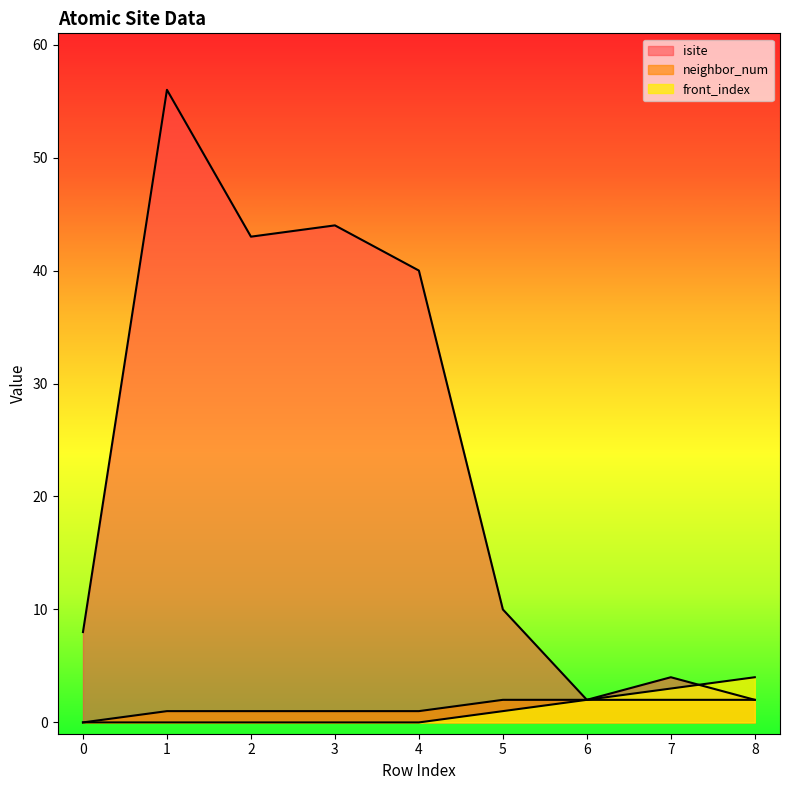

What is the total value across all series at 1?

57